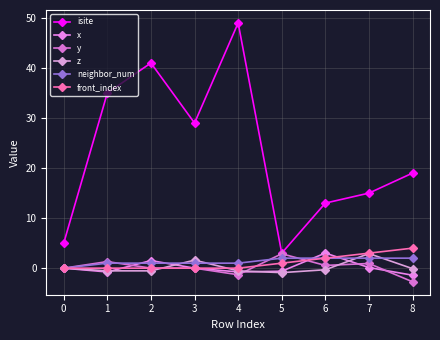

Where is the first local maximum for z?

3